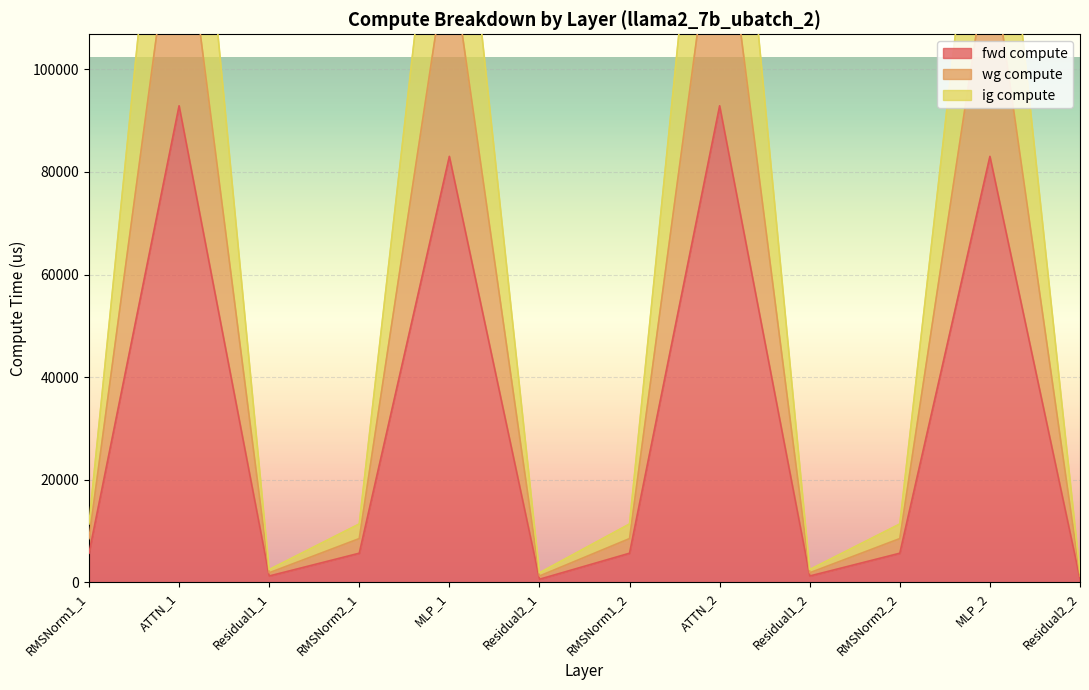

How many lines are shown in the chart?

3